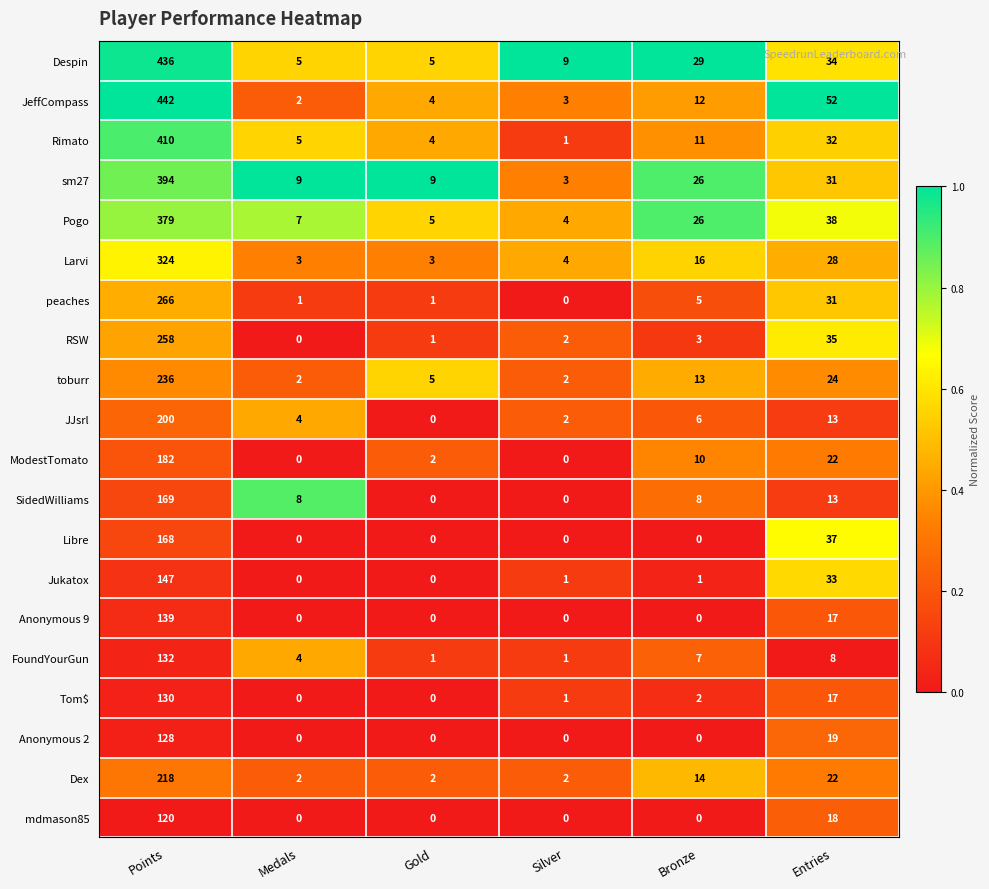

What is the highest value of the Tom$ series?

130